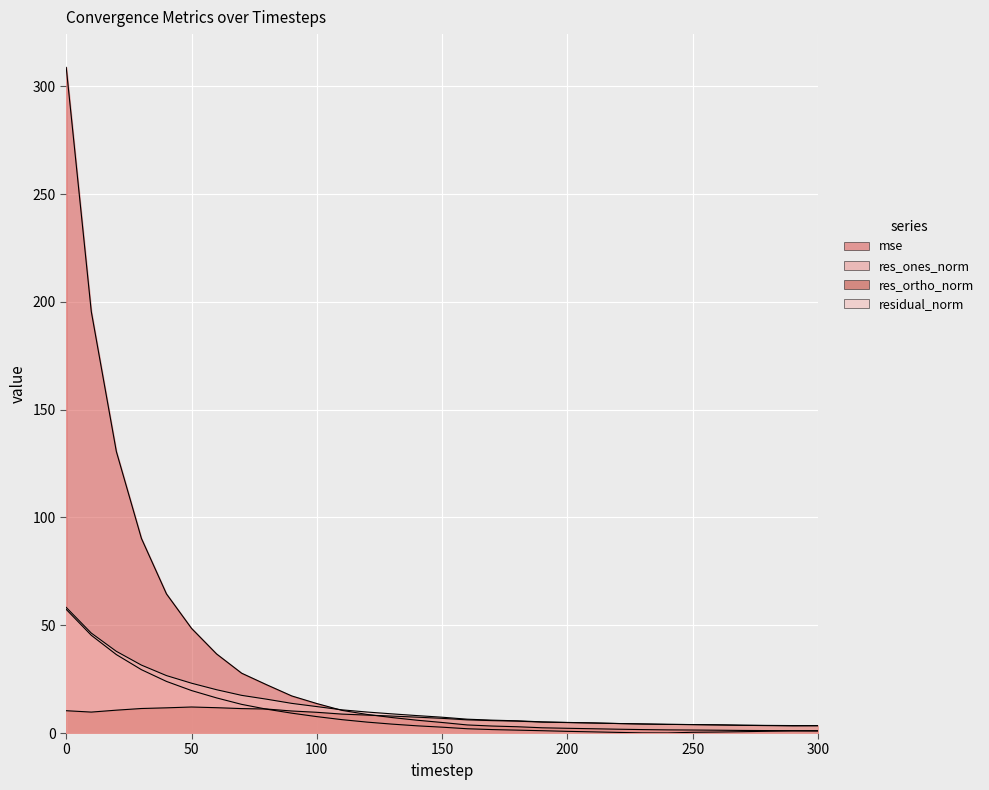

Reading left to right, list all the values displayed in this chart.

mse: 0=308.8	10=195.5	20=130.6	30=90.3	40=64.6	50=48.6	60=36.7	70=27.8	80=22.4	90=17.2	100=13.7	110=10.5	120=8.6	130=7.2	140=5.9	150=4.9	160=3.8	170=3.2	180=2.9	190=2.4	200=2.2	210=2.0	220=1.8	230=1.6	240=1.5	250=1.4	260=1.3	270=1.2	280=1.1	290=1.1	300=1.1
res_ones_norm: 0=57.4	10=45.3	20=36.4	30=29.4	40=23.9	50=19.7	60=16.3	70=13.3	80=11.1	90=9.2	100=7.6	110=6.2	120=5.1	130=4.1	140=3.3	150=2.7	160=2.0	170=1.6	180=1.3	190=1.1	200=0.8	210=0.5	220=0.3	230=0.1	240=0.0	250=0.3	260=0.5	270=0.6	280=0.8	290=1.0	300=0.9
res_ortho_norm: 0=10.4	10=9.7	20=10.6	30=11.4	40=11.7	50=12.1	60=11.8	70=11.3	80=11.1	90=10.2	100=9.6	110=8.8	120=8.3	130=7.9	140=7.4	150=6.8	160=6.1	170=5.8	180=5.5	190=5.1	200=4.9	210=4.7	220=4.4	230=4.2	240=4.0	250=3.9	260=3.8	270=3.6	280=3.4	290=3.3	300=3.3
residual_norm: 0=58.3	10=46.4	20=37.9	30=31.5	40=26.6	50=23.1	60=20.1	70=17.5	80=15.7	90=13.8	100=12.3	110=10.8	120=9.7	130=8.9	140=8.1	150=7.3	160=6.4	170=6.0	180=5.7	190=5.2	200=4.9	210=4.7	220=4.4	230=4.2	240=4.0	250=3.9	260=3.8	270=3.6	280=3.5	290=3.5	300=3.5